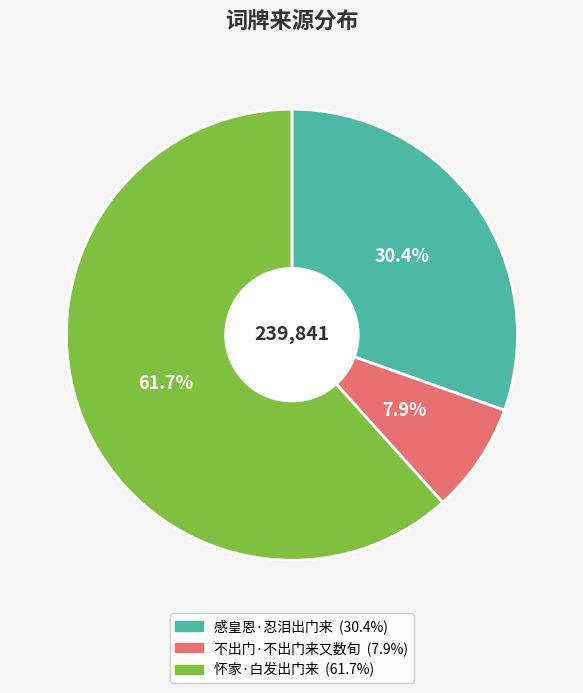

What percentage do 不出门·不出门来又数旬 and 怀家·白发出门来 together represent?

69.6%